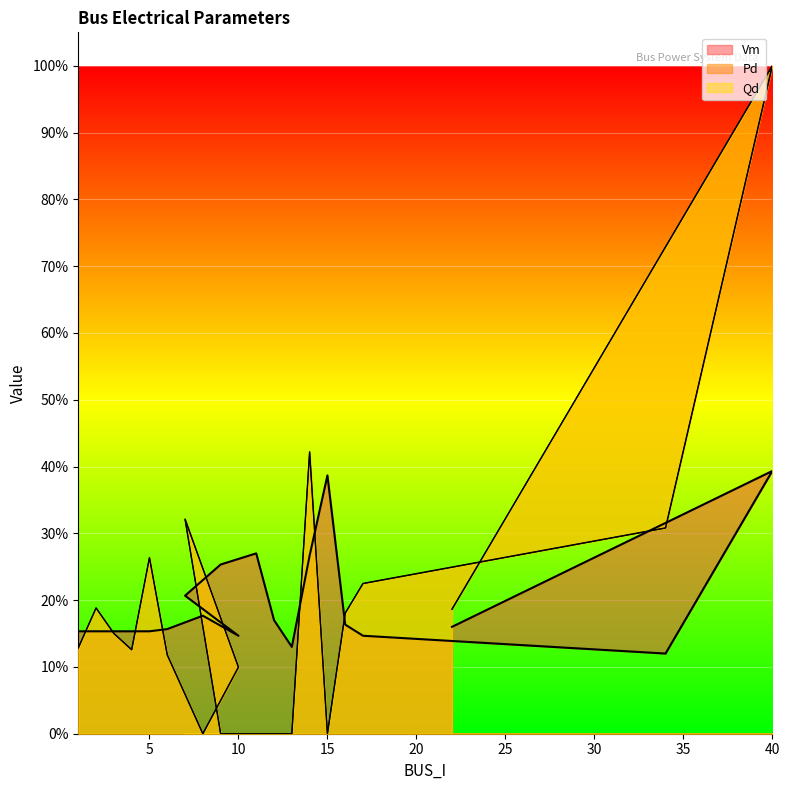

How many interior local valleys does the Qd series have?

3